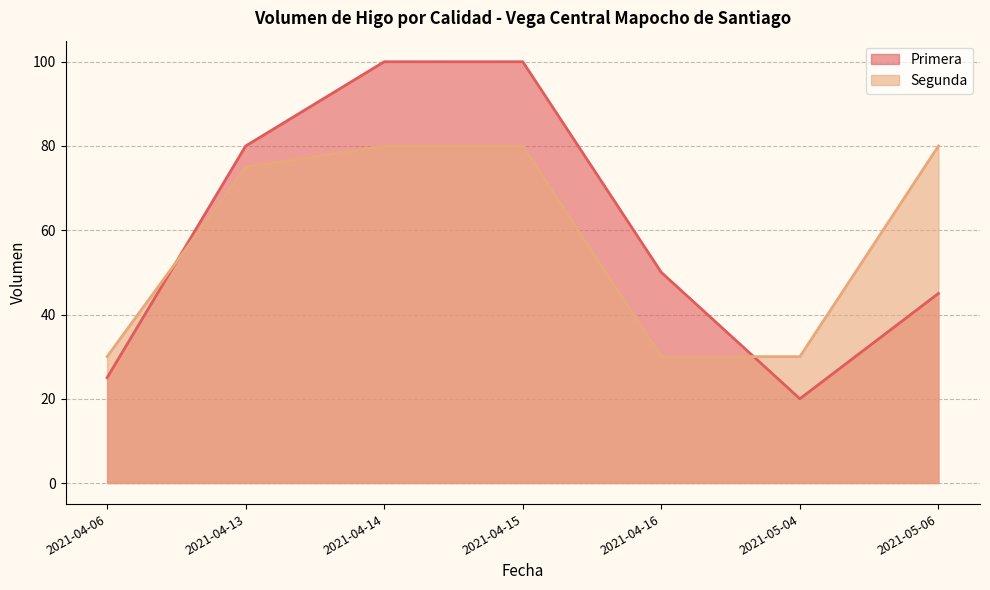

What is the difference between the Primera values at 2021-04-06 and 2021-04-13?

55